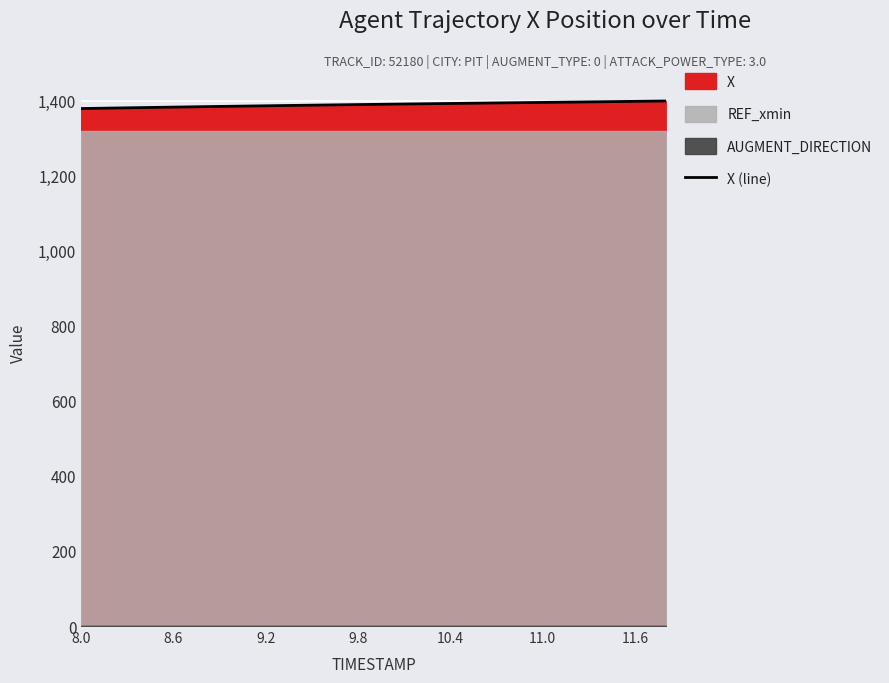

What is the sum of all values?

27800.1